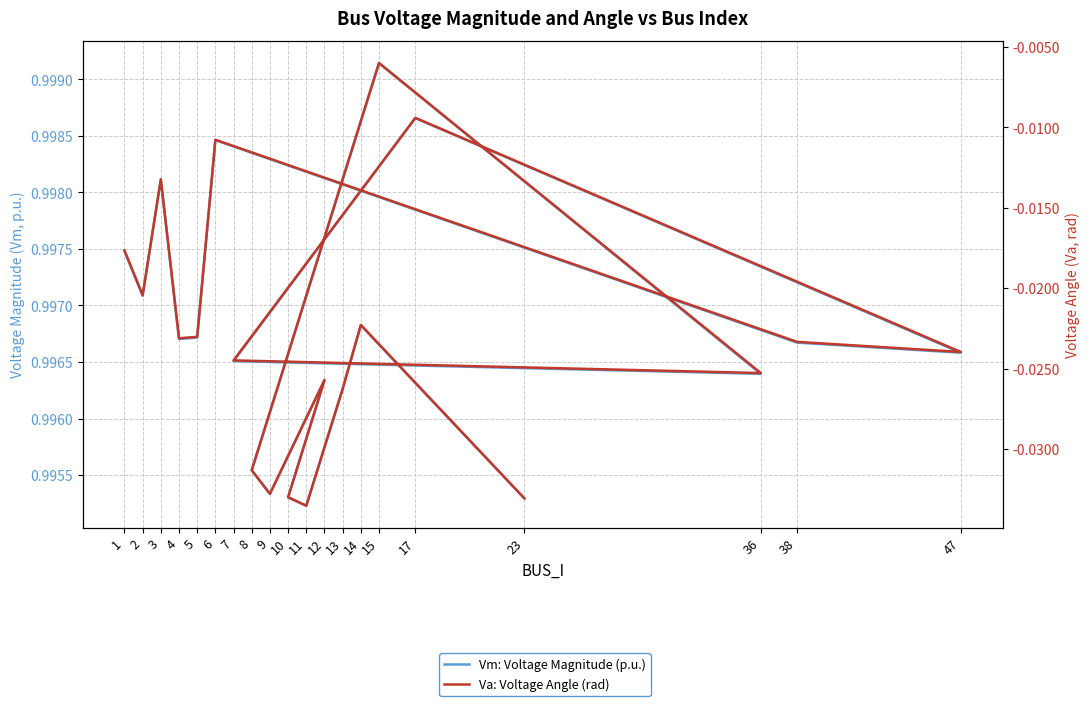

Rank the series by their maximum value, from lowest to highest.

Va: Voltage Angle (rad), Vm: Voltage Magnitude (p.u.)